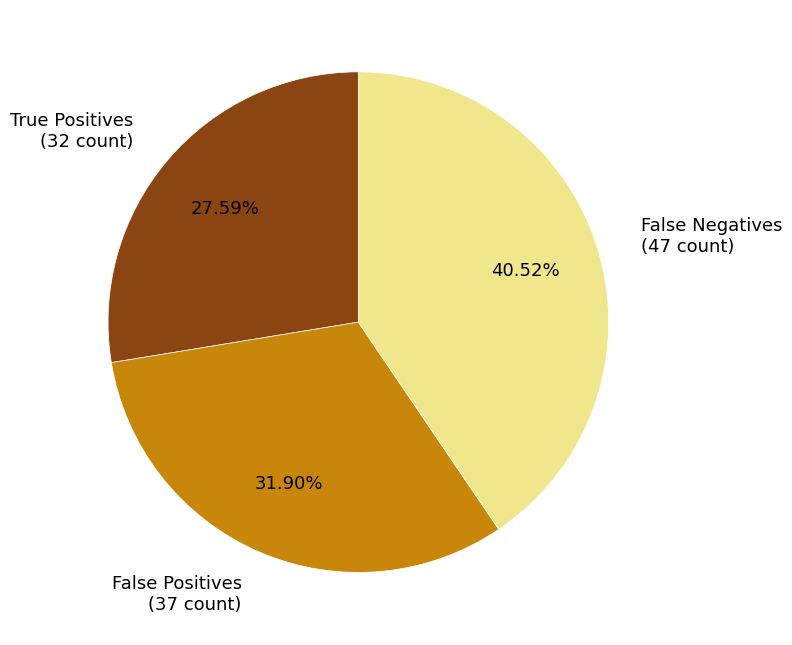

To the nearest percent, what is the combined percentage of True Positives and False Negatives?

68%